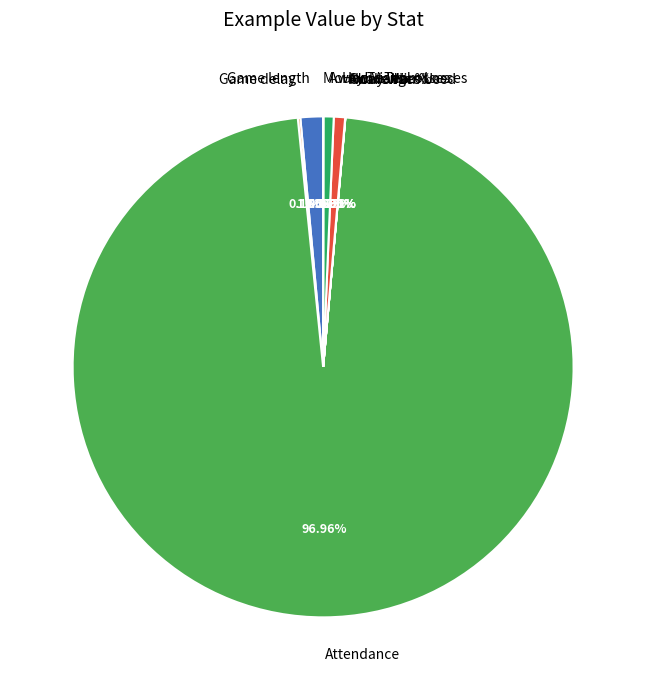

Combined, do Home Team Losses and Game length account for over 50%?

No